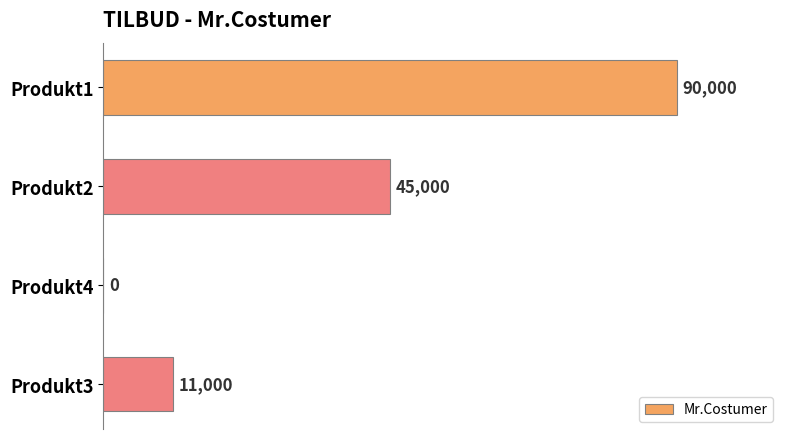

Which has a higher value, Produkt1 or Produkt3?

Produkt1